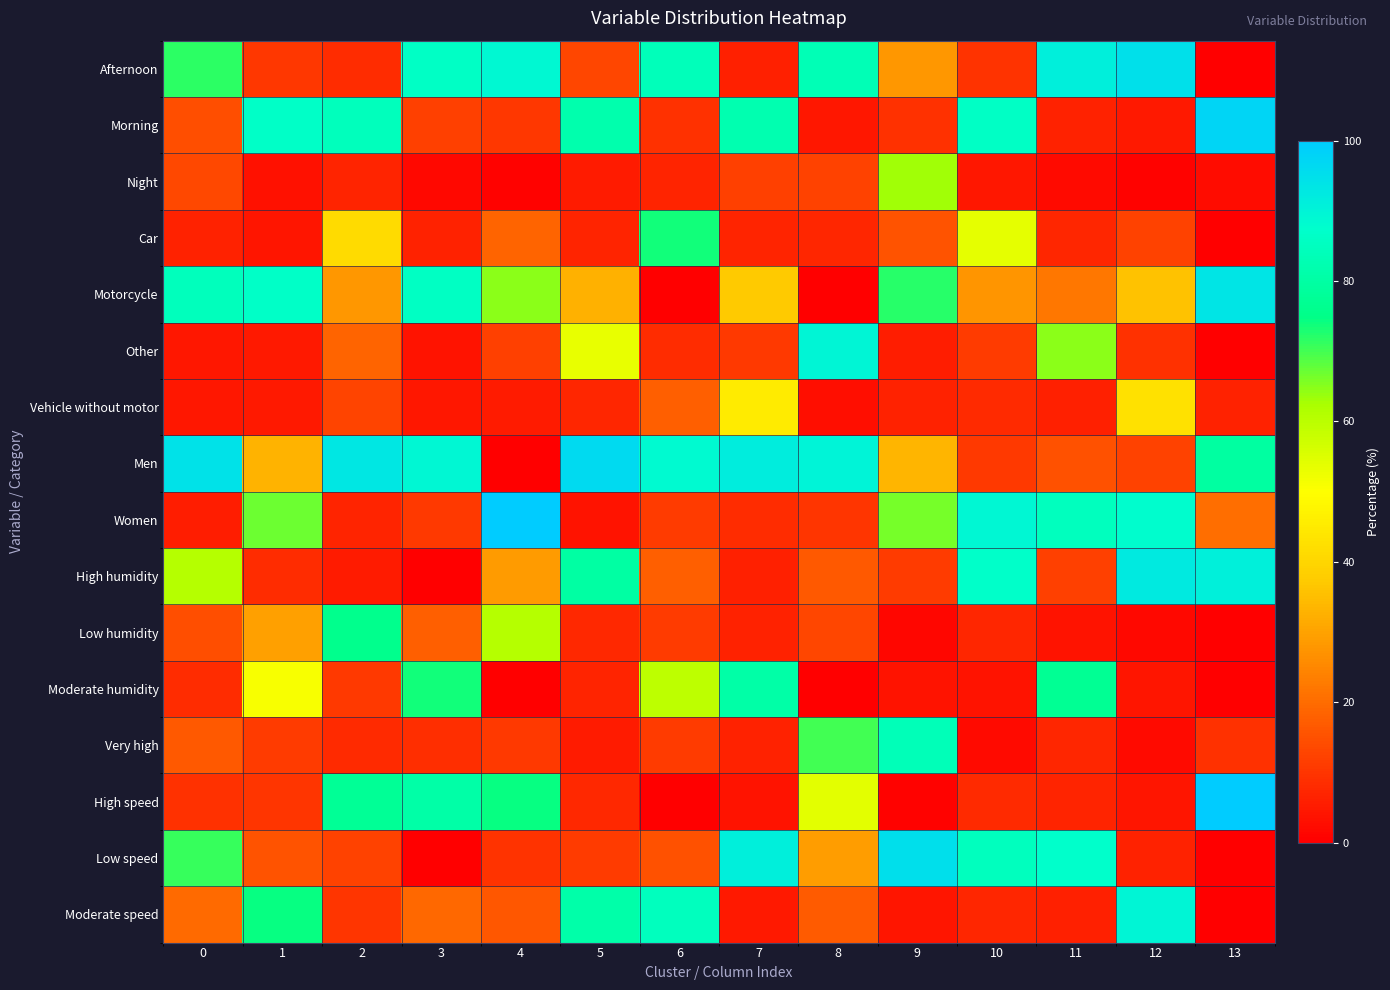

Which has a higher value, 4 or 3?

4